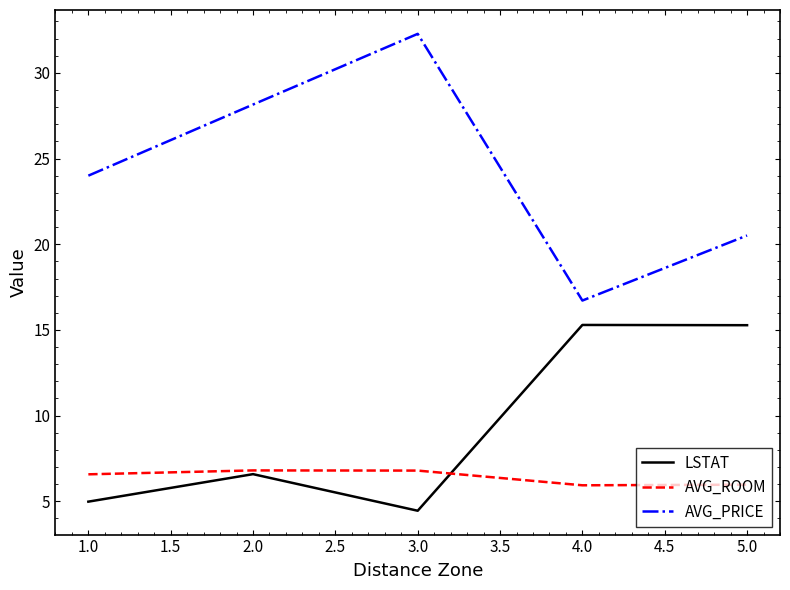

What is the spread (max minus min) of values at 1.0?

19.0